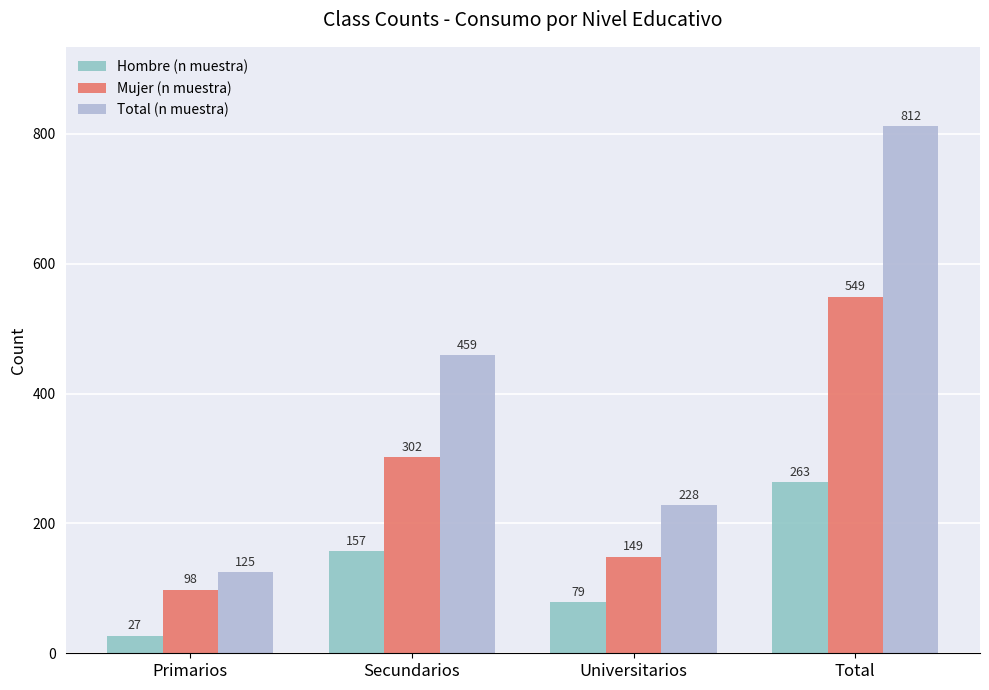

Where is Total (n muestra) nearest to the value 468?

Secundarios